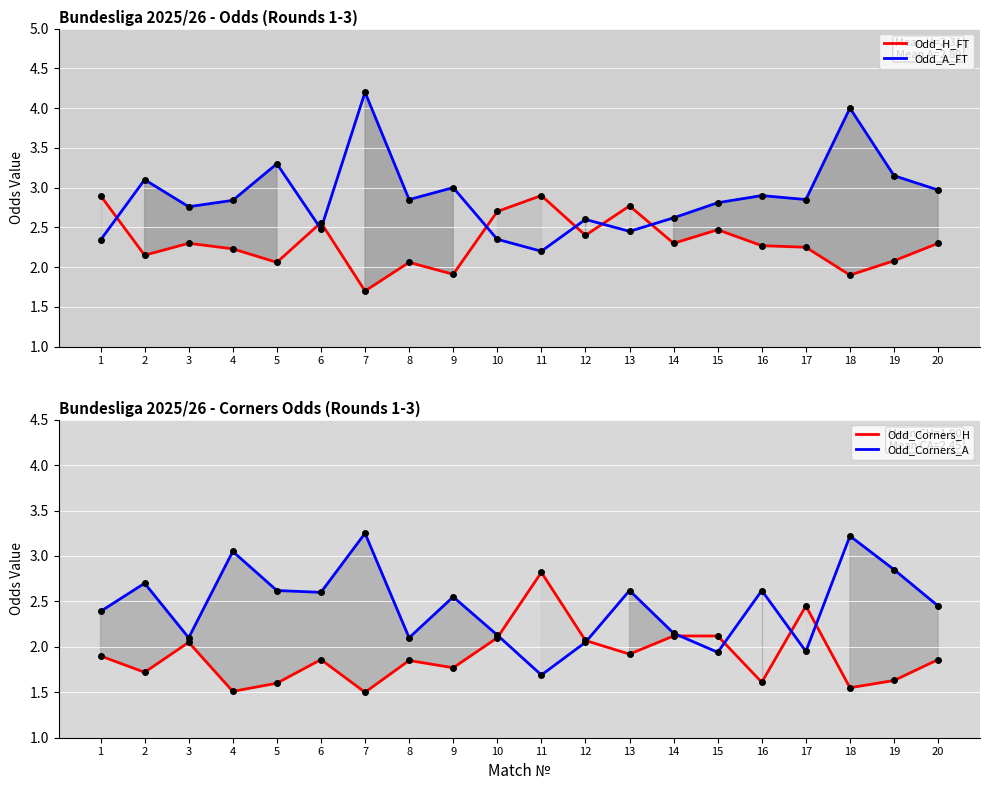

At how many categories does at least one series exceed 1?

20